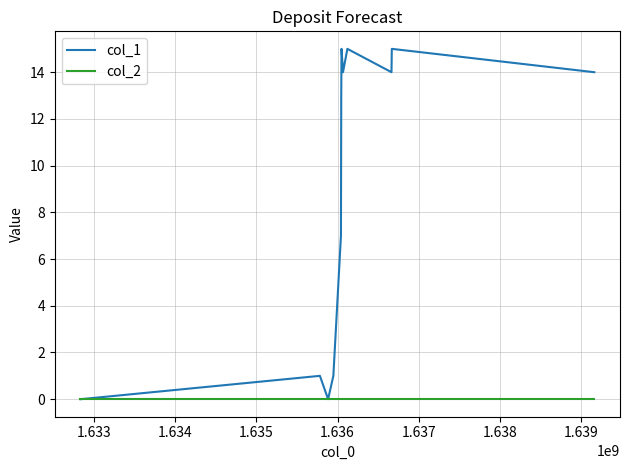

Does the chart have visible grid lines?

Yes